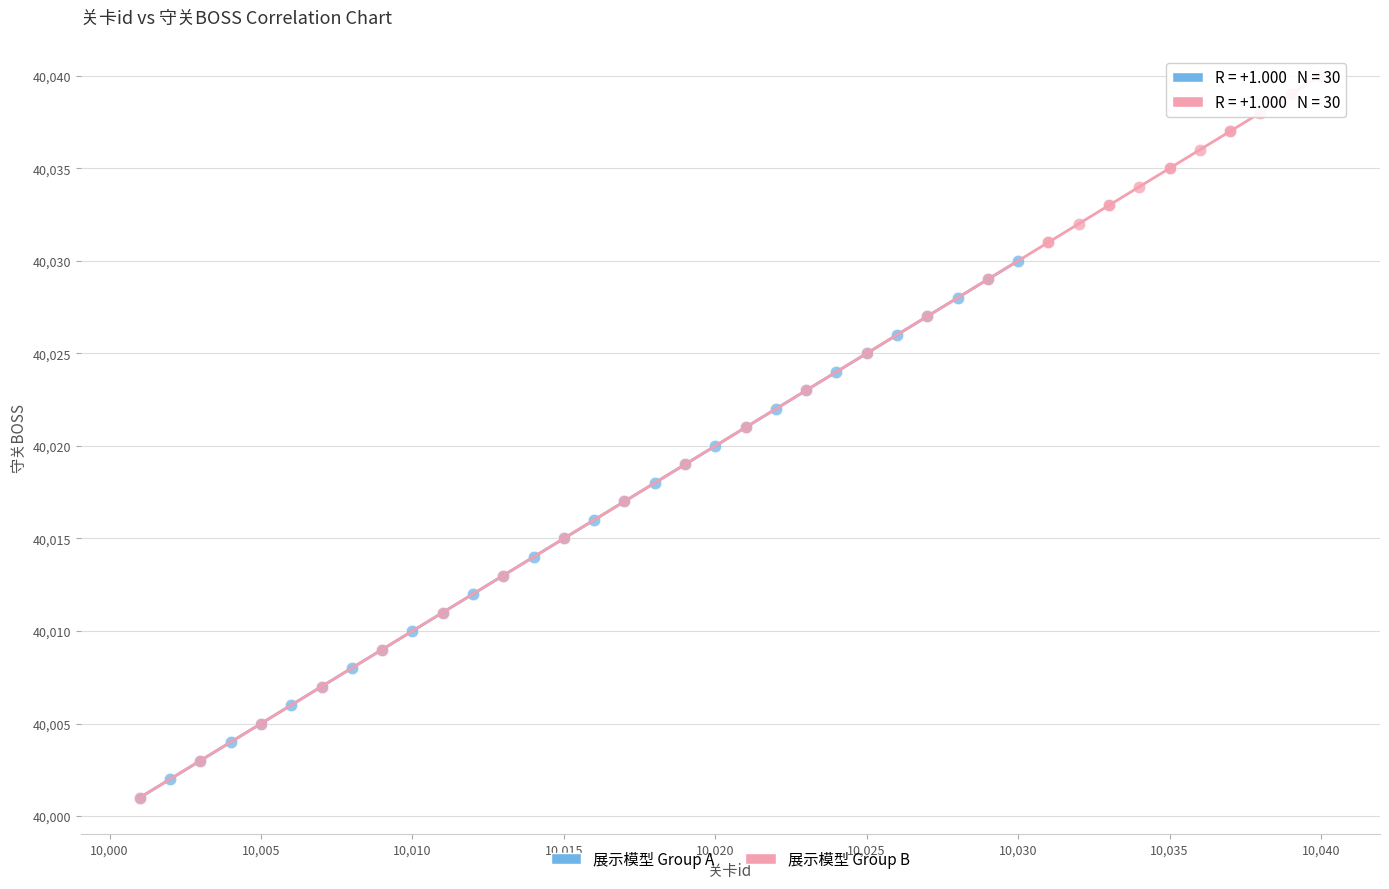

Which series has the widest spread of Y values?

展示模型 Group B